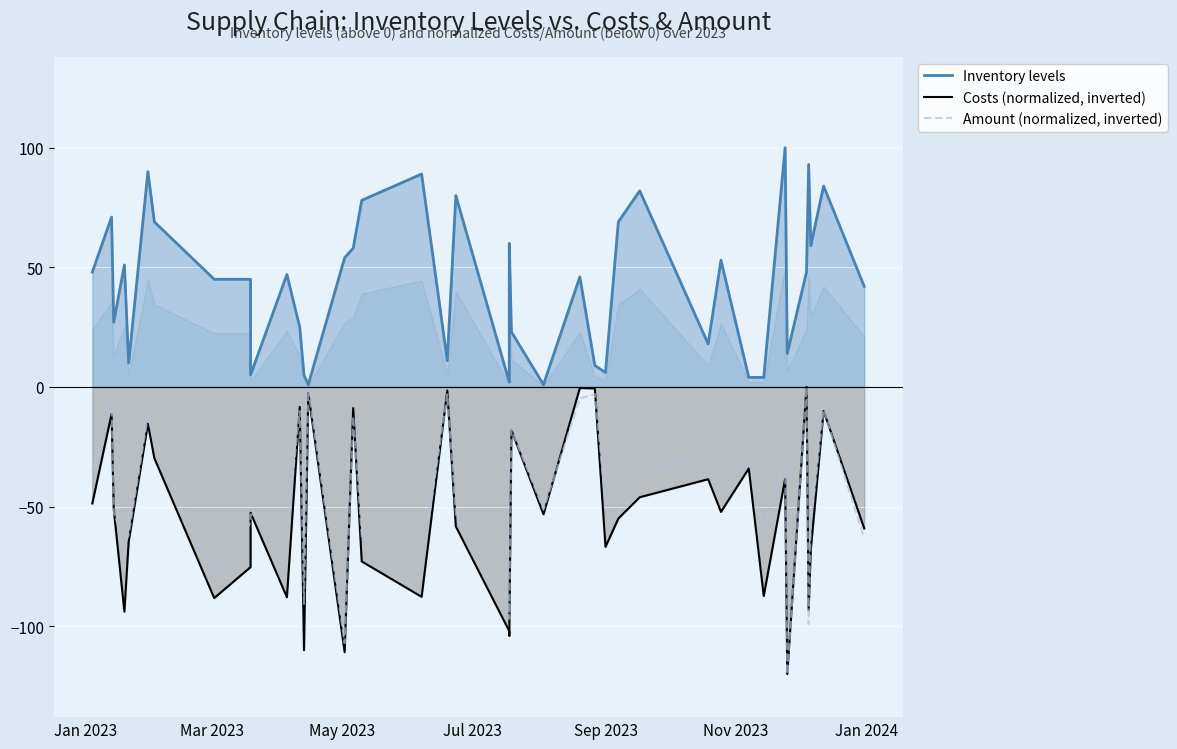

What are all the series names shown in the legend?

Inventory levels, Costs (normalized, inverted), Amount (normalized, inverted)